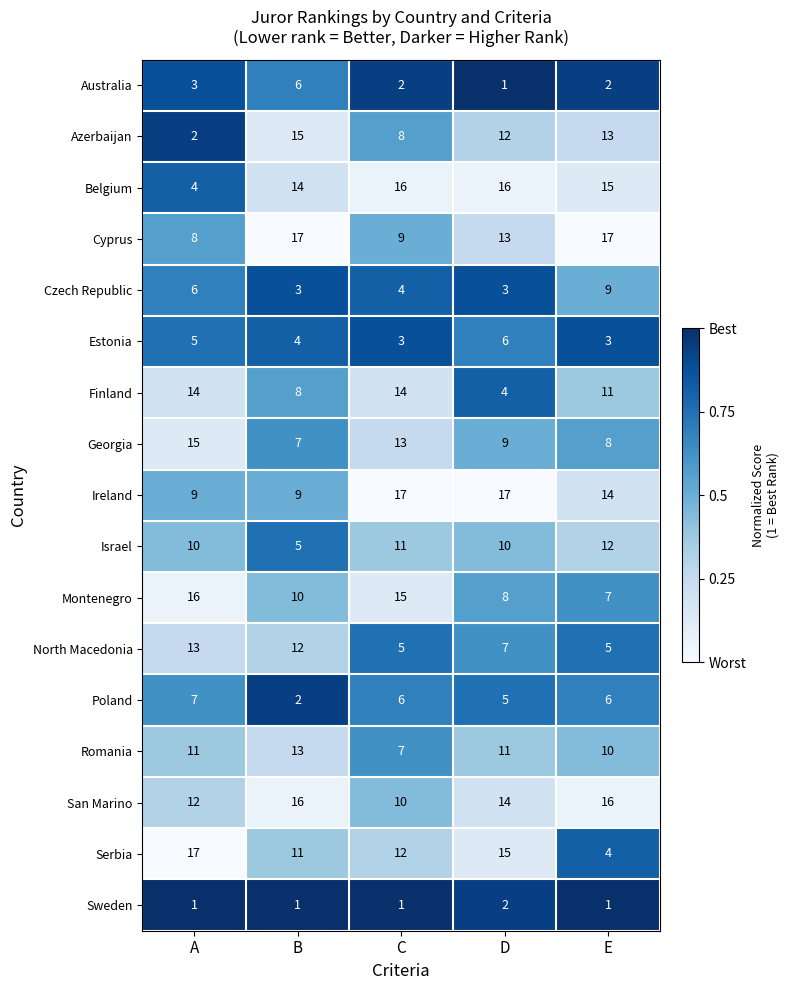

At C, list the series in order from smallest to largest.

Sweden, Australia, Estonia, Czech Republic, North Macedonia, Poland, Romania, Azerbaijan, Cyprus, San Marino, Israel, Serbia, Georgia, Finland, Montenegro, Belgium, Ireland